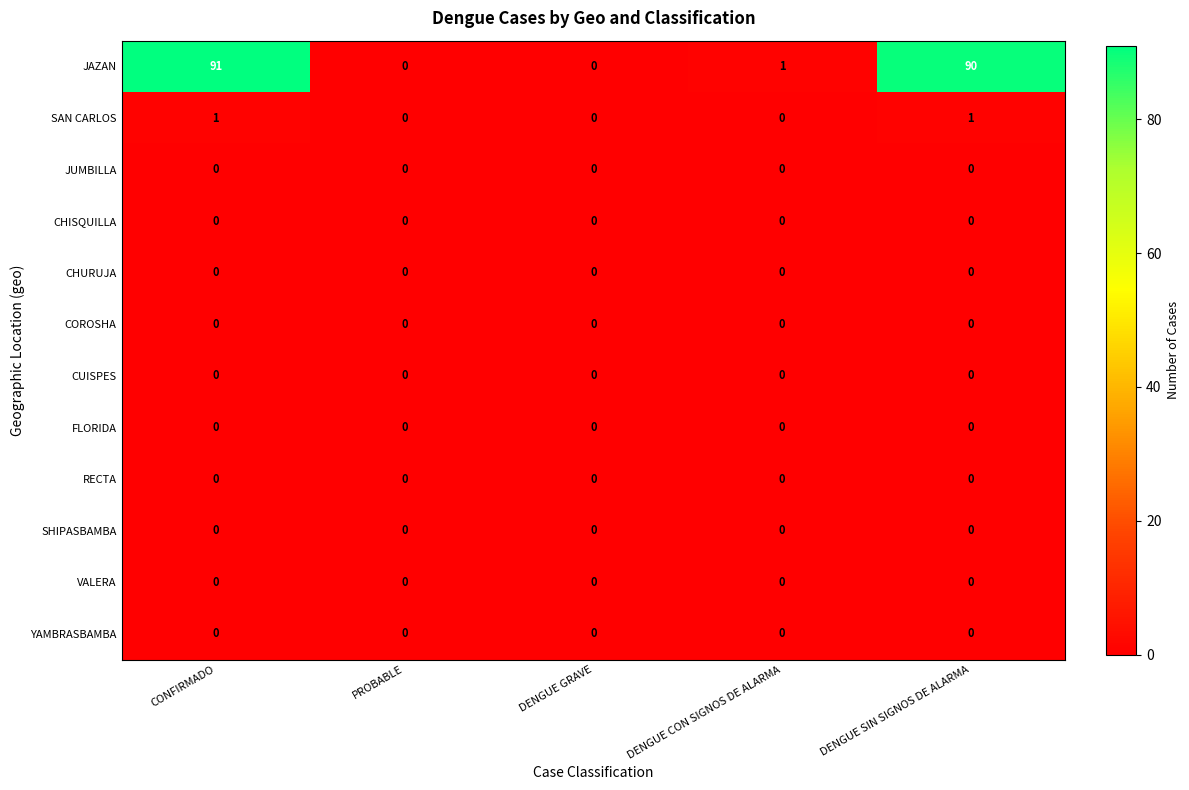

Between CONFIRMADO and PROBABLE, which series saw the biggest shift?

JAZAN